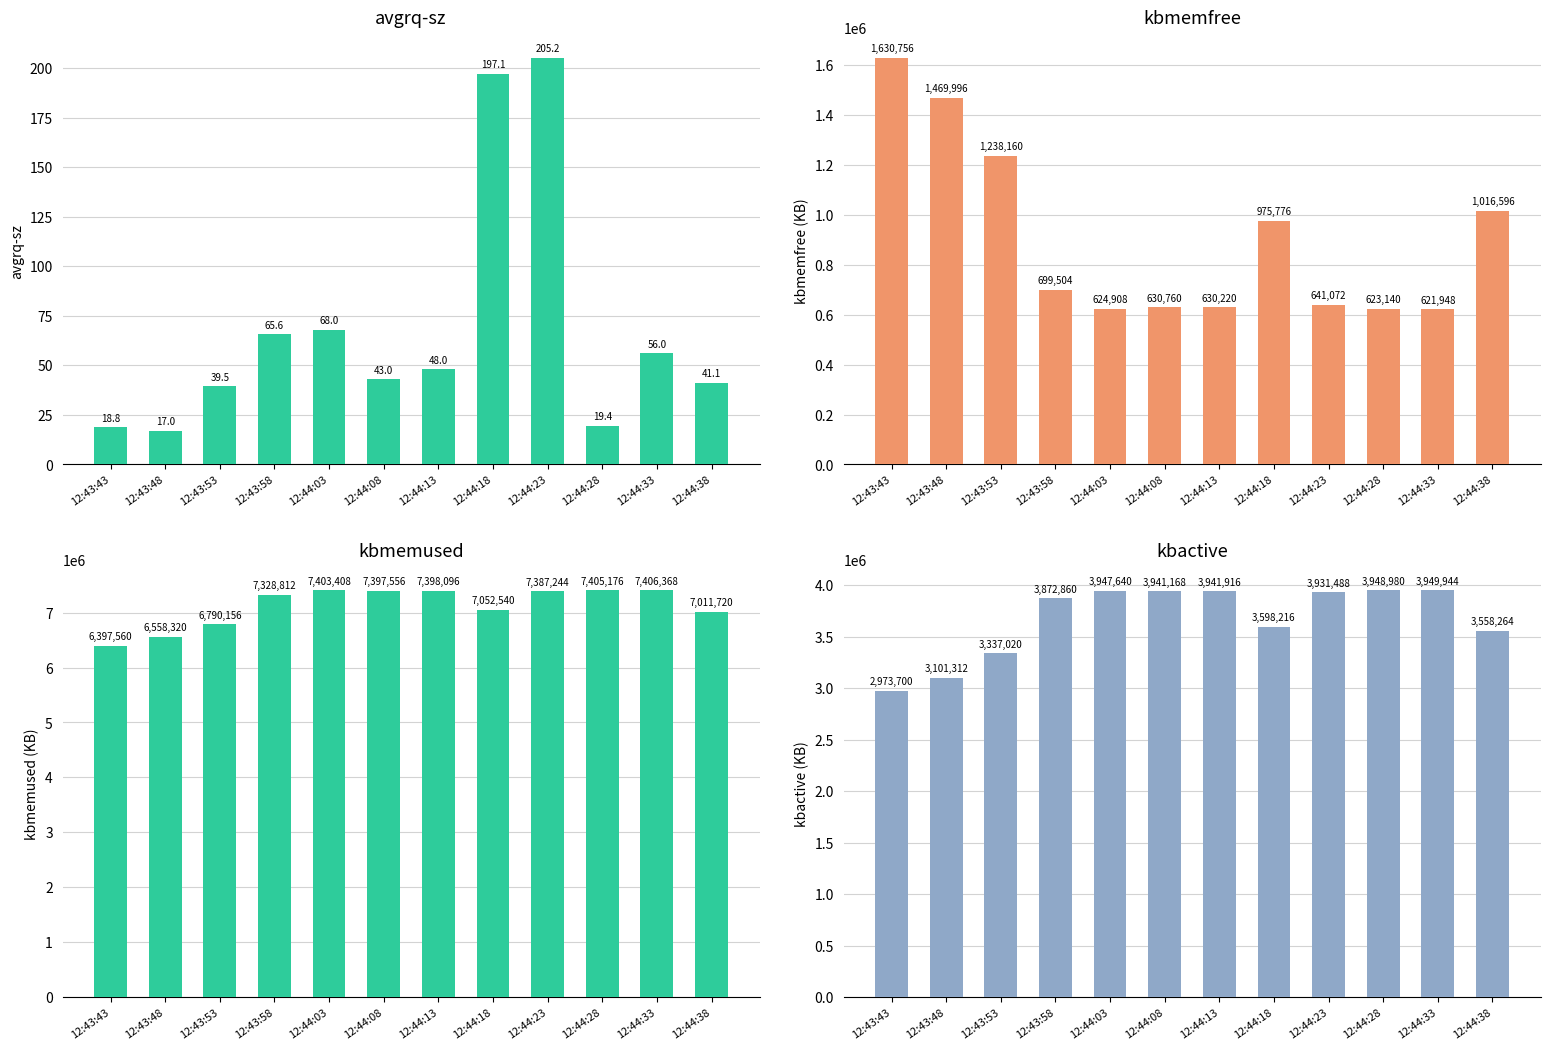

Is it true that kbmemfree (KB) equals 641072.0 at 12:44:23?

True